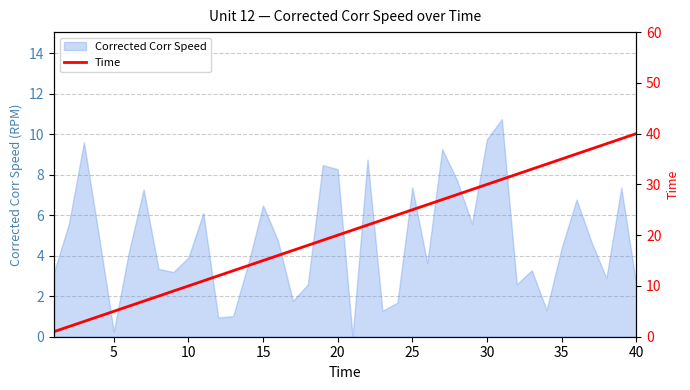

Reading left to right, extract all data points from this chart.

1	2	3	4	5	6	7	8	9	10	11	12	13	14	15	16	17	18	19	20	21	22	23	24	25	26	27	28	29	30	31	32	33	34	35	36	37	38	39	40